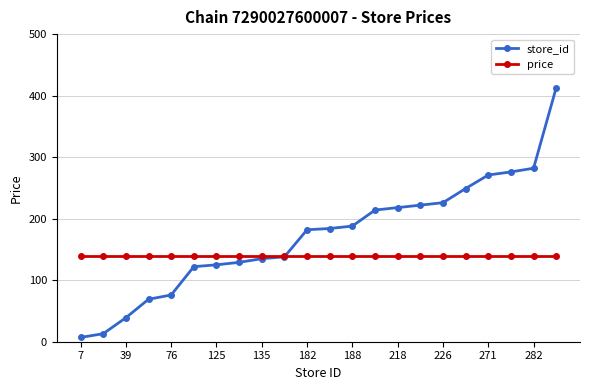

How many times do store_id and price cross each other?

1